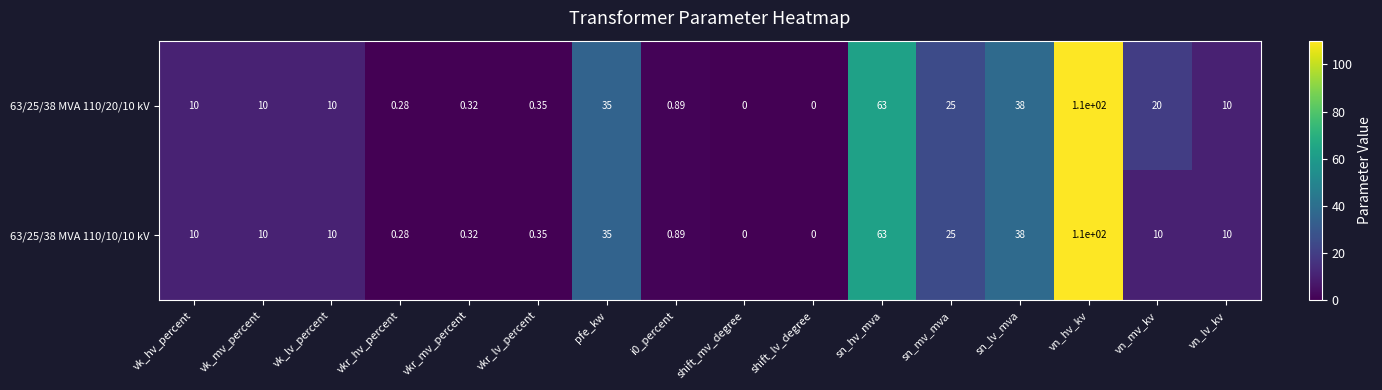

At which category is the sum across all series the highest?

vn_hv_kv